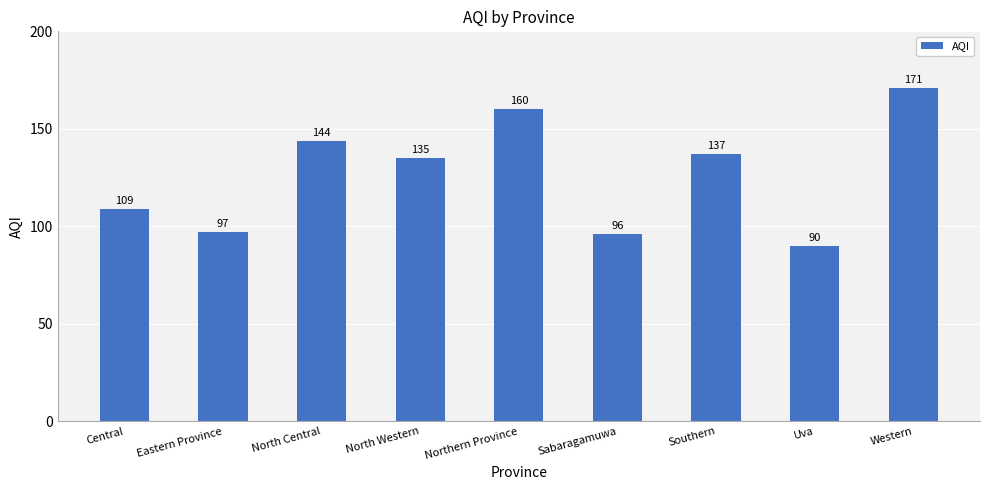

What is the value of the 5th bar from the left?

160